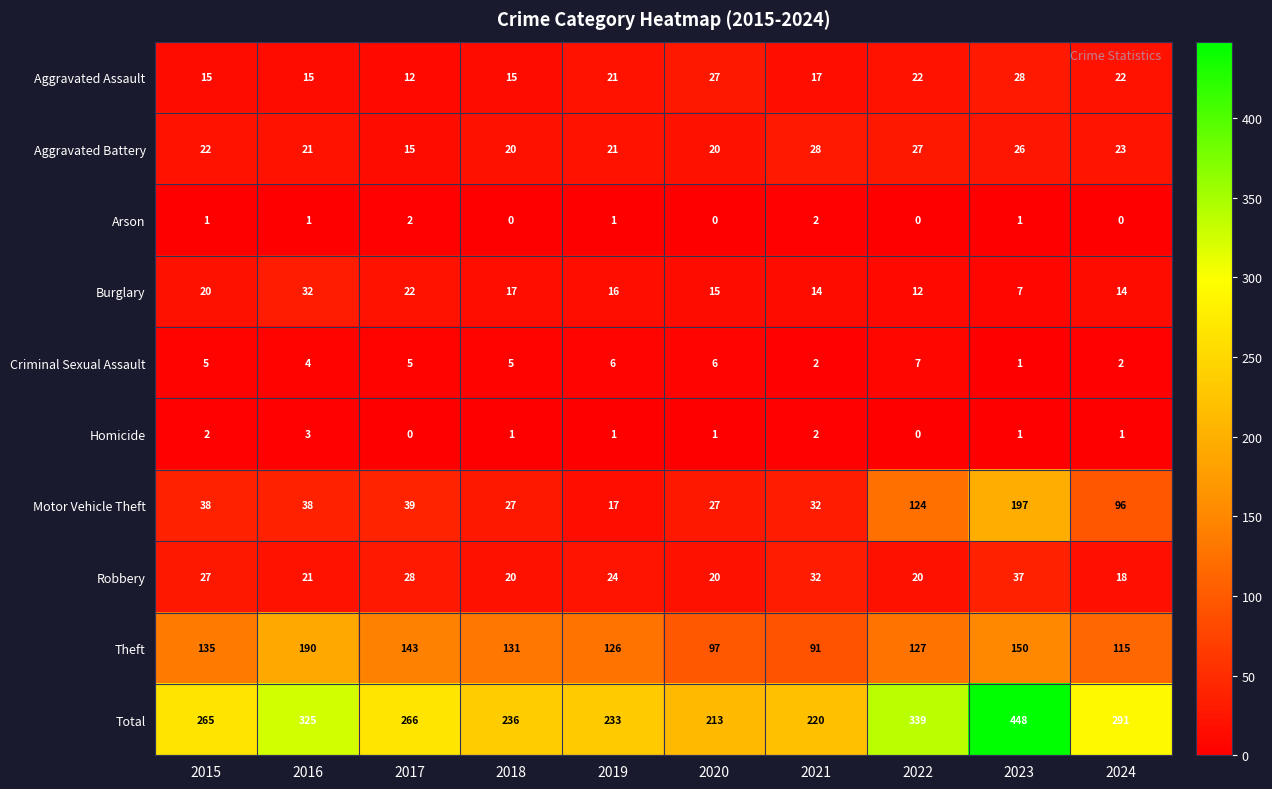

What is the spread (max minus min) of values at 2016?

324